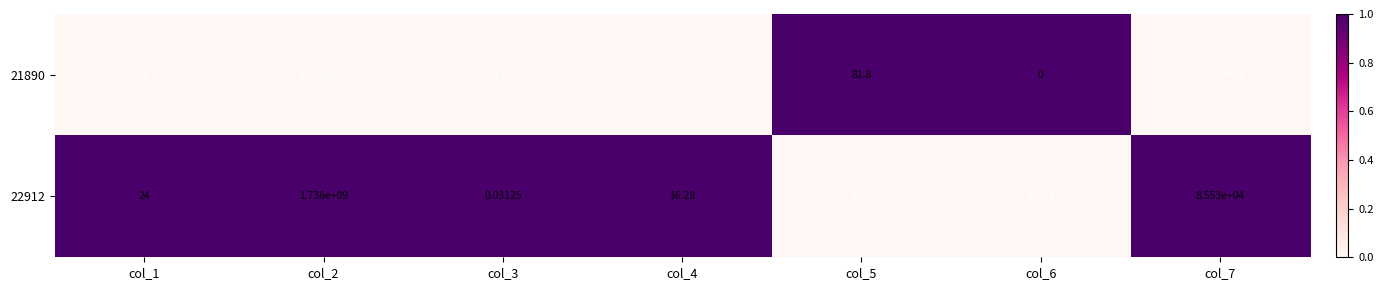

Is the value of 22912 at col_5 greater than the value of 21890 at col_5?

No